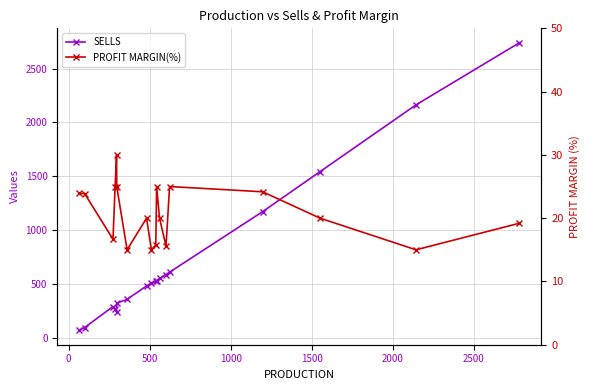

How many data points in PROFIT MARGIN(%) are less than 20?

7